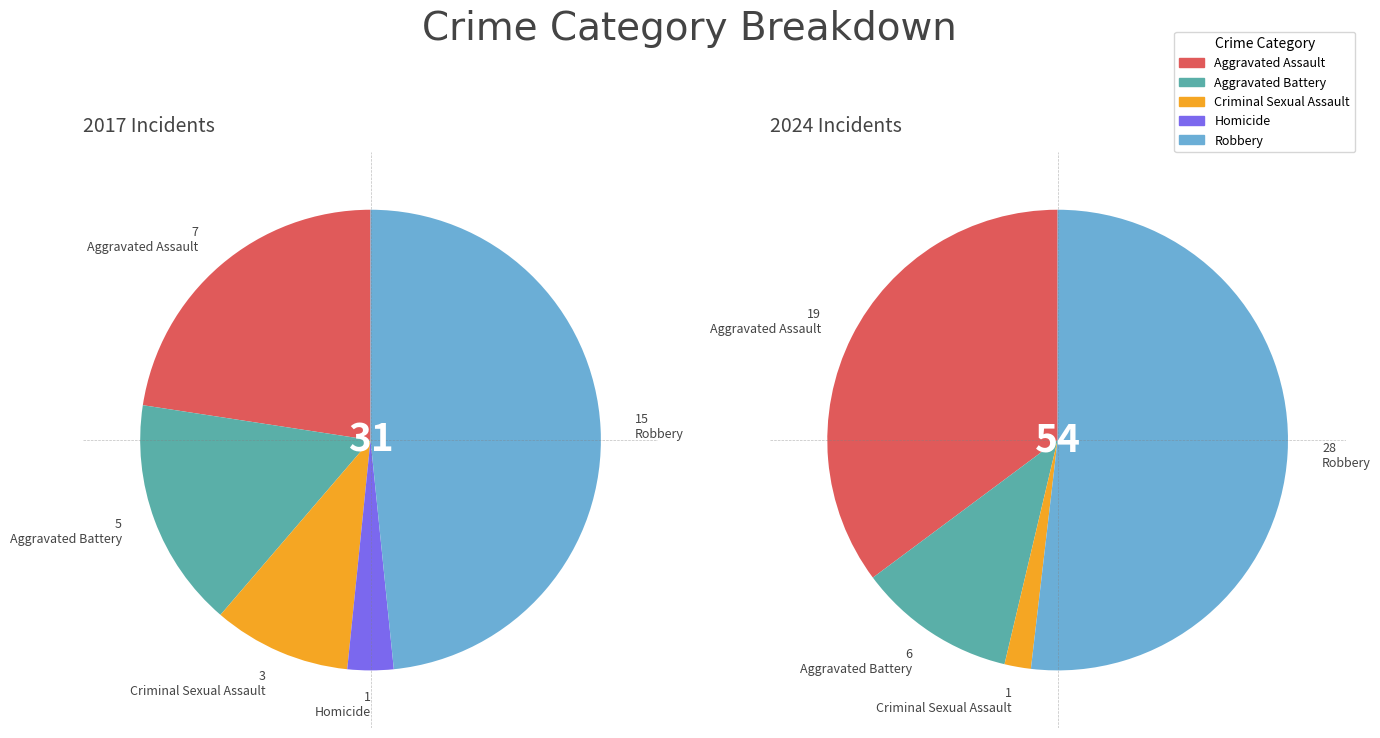

To the nearest percent, what is the combined percentage of 3 and 4?

52%